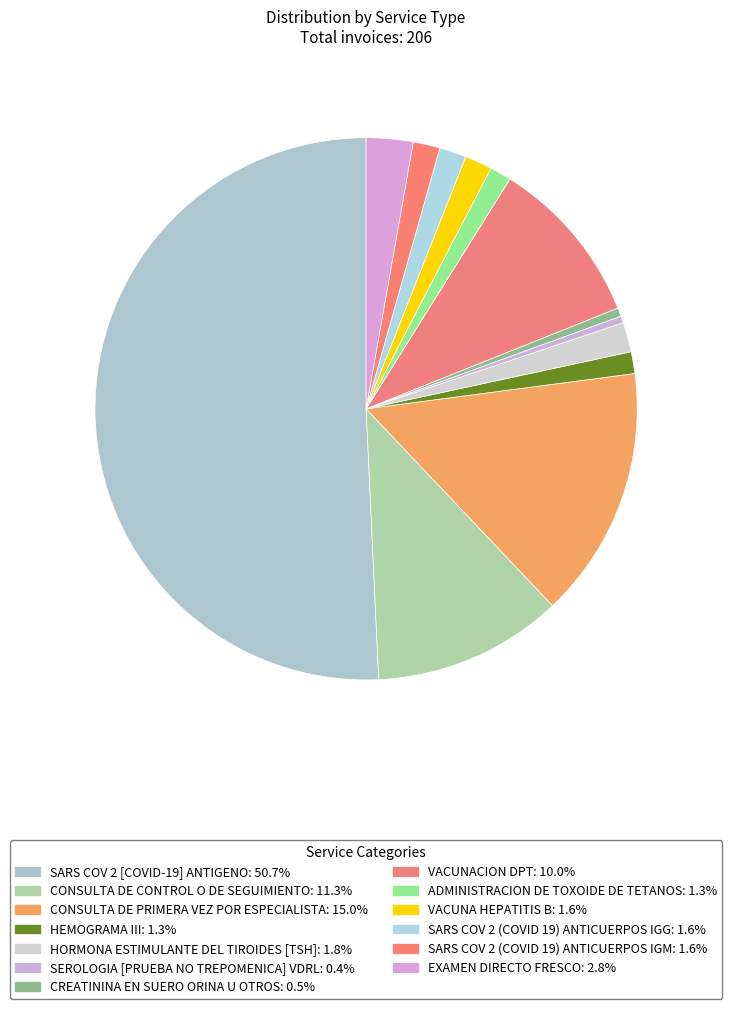

Does HEMOGRAMA III account for over 50% of the chart?

No